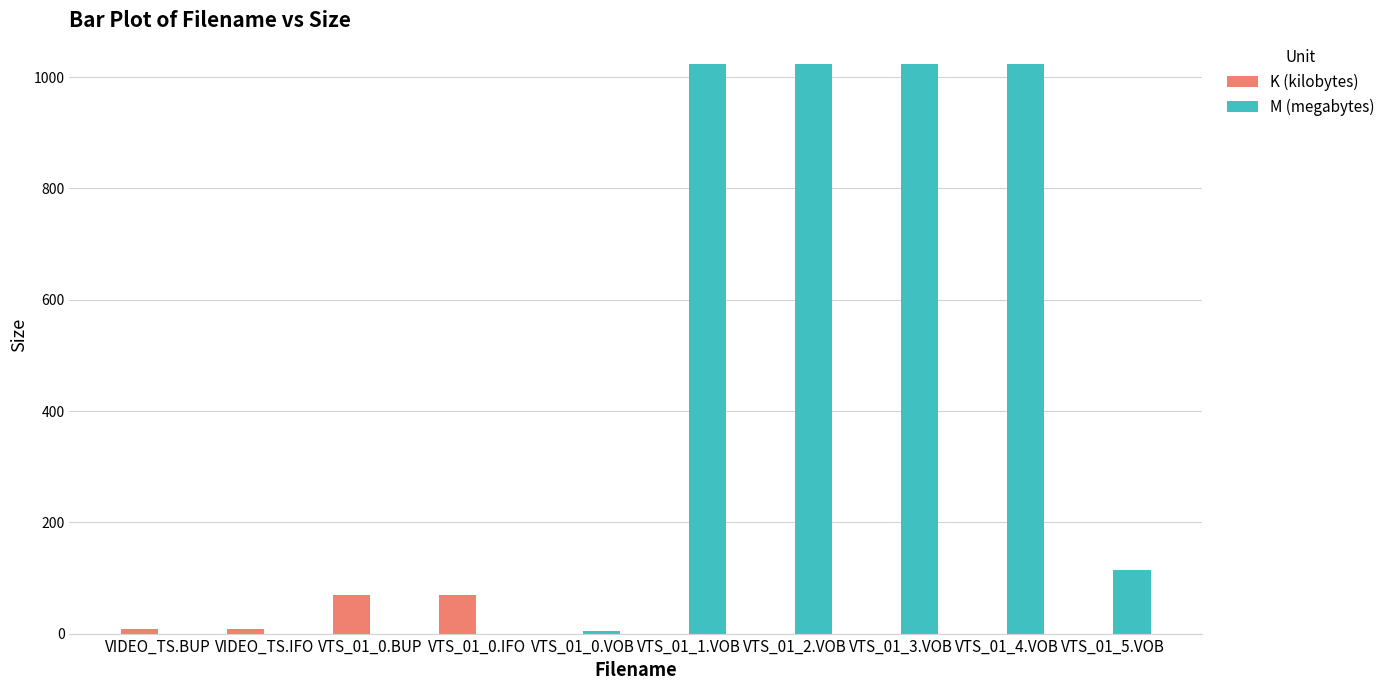

Count the number of data series in this chart.

2